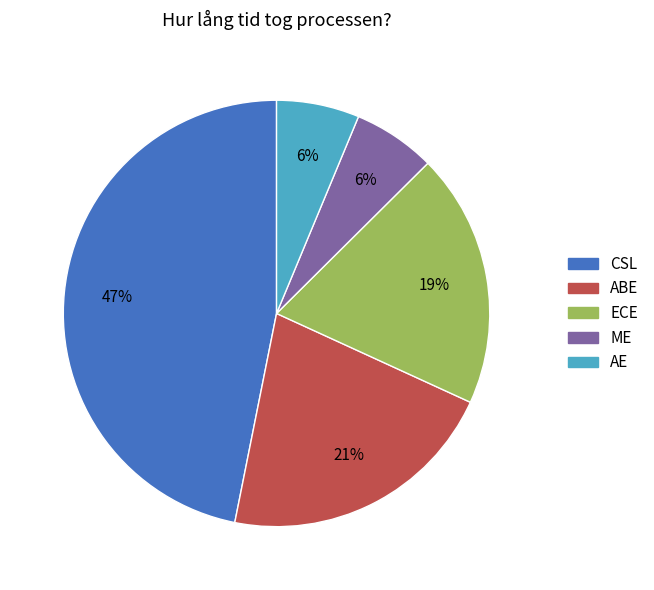

Is there any slice that represents more than half of the pie?

No